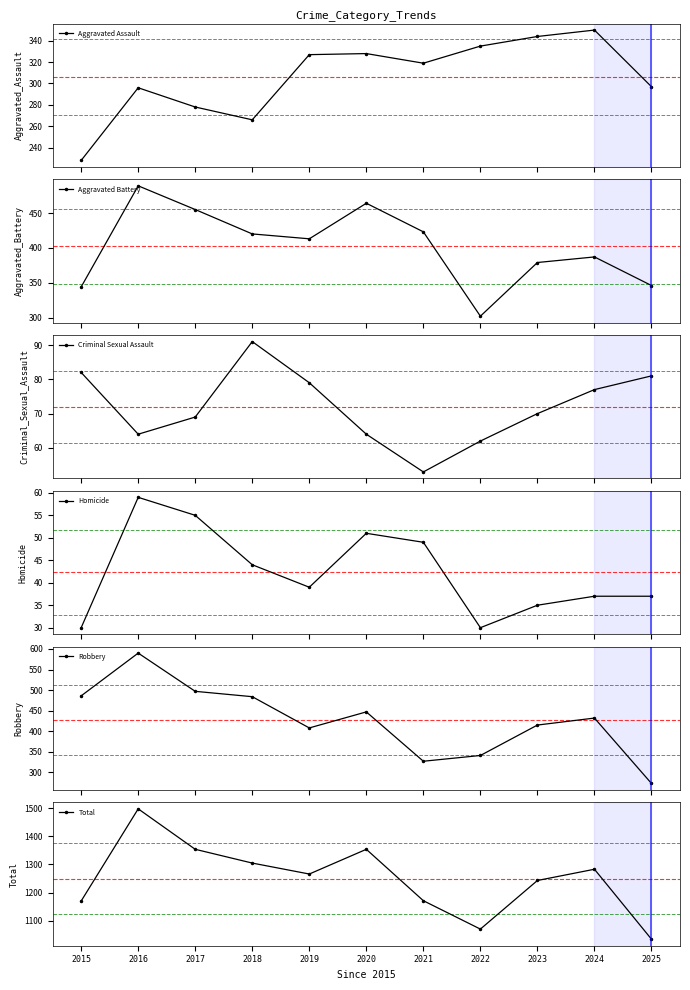

List the series in order of their peak value, lowest first.

Homicide, Criminal Sexual Assault, Aggravated Assault, Aggravated Battery, Robbery, Total